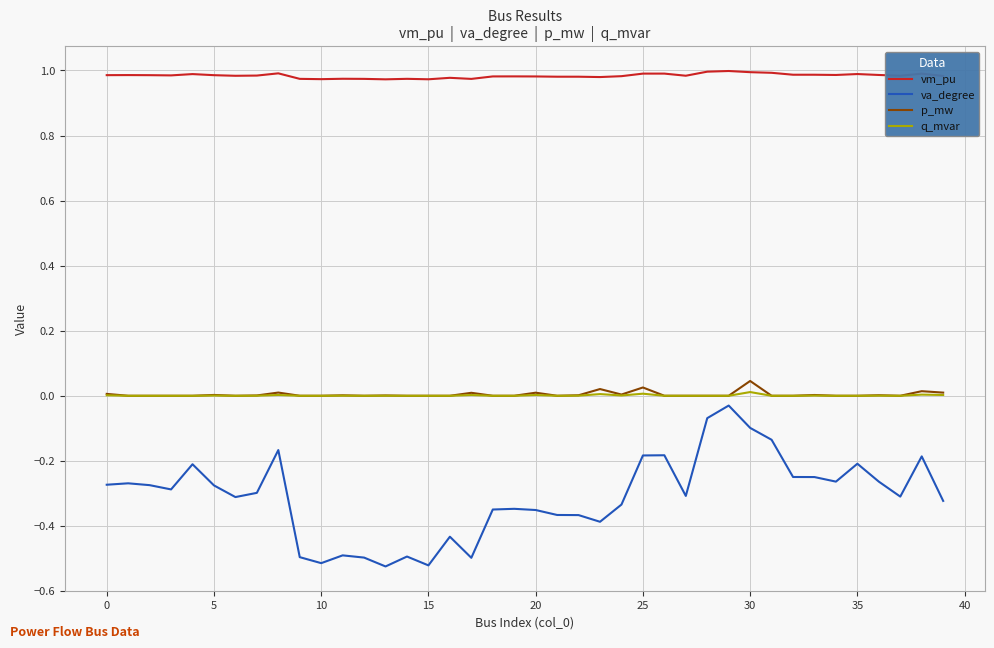

What are all the series names shown in the legend?

vm_pu, va_degree, p_mw, q_mvar